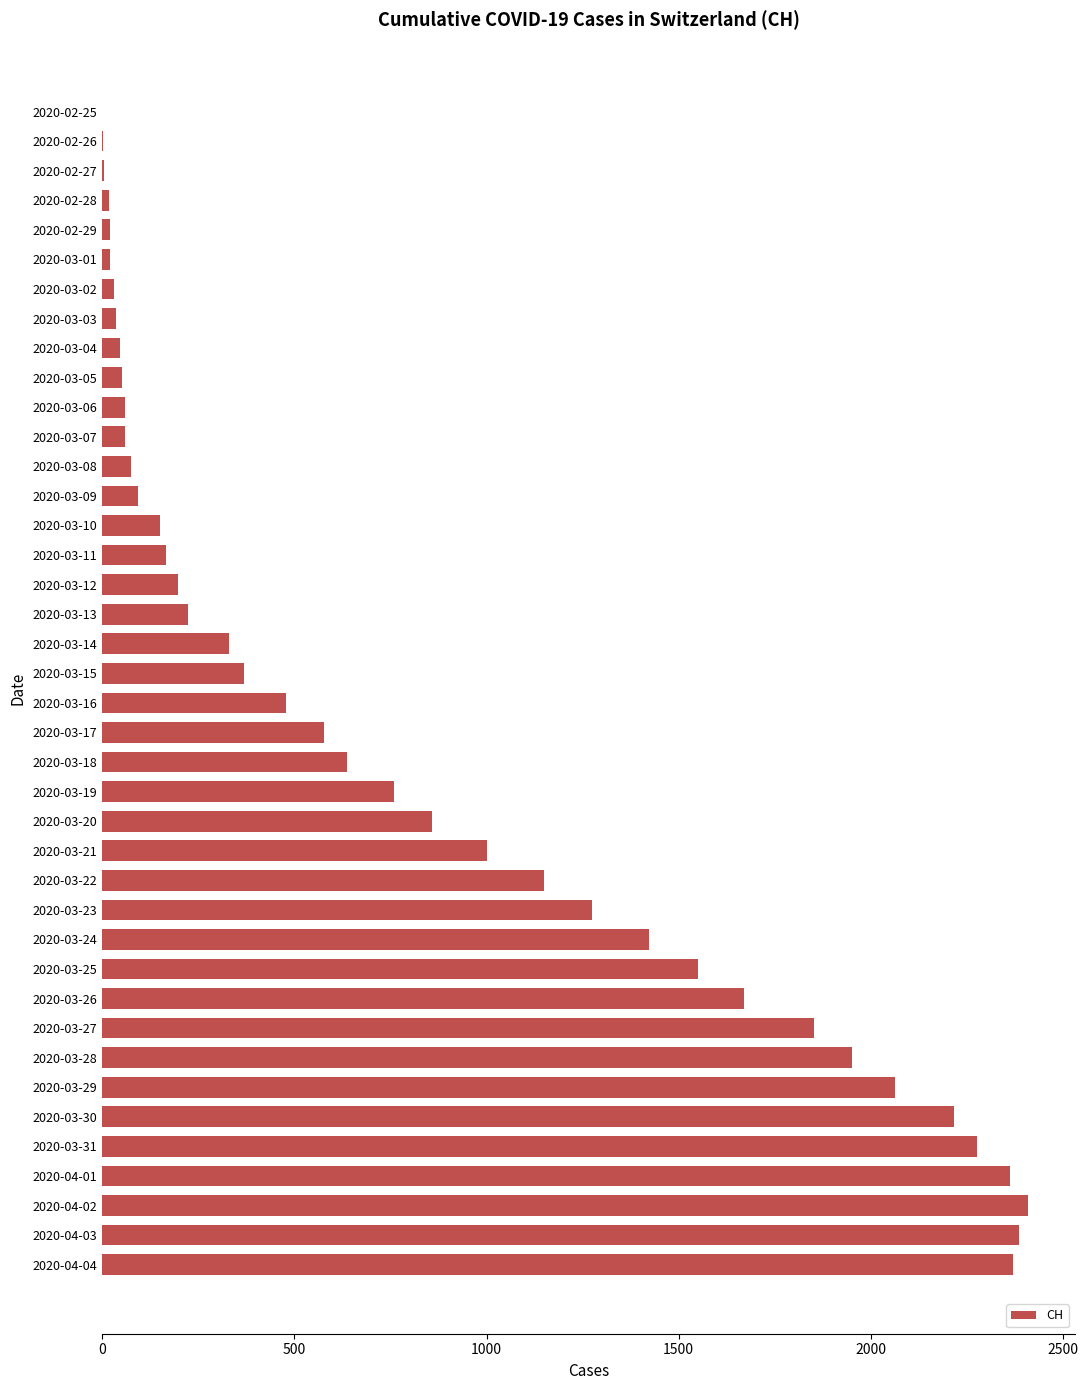

What is the greatest value displayed?

2410